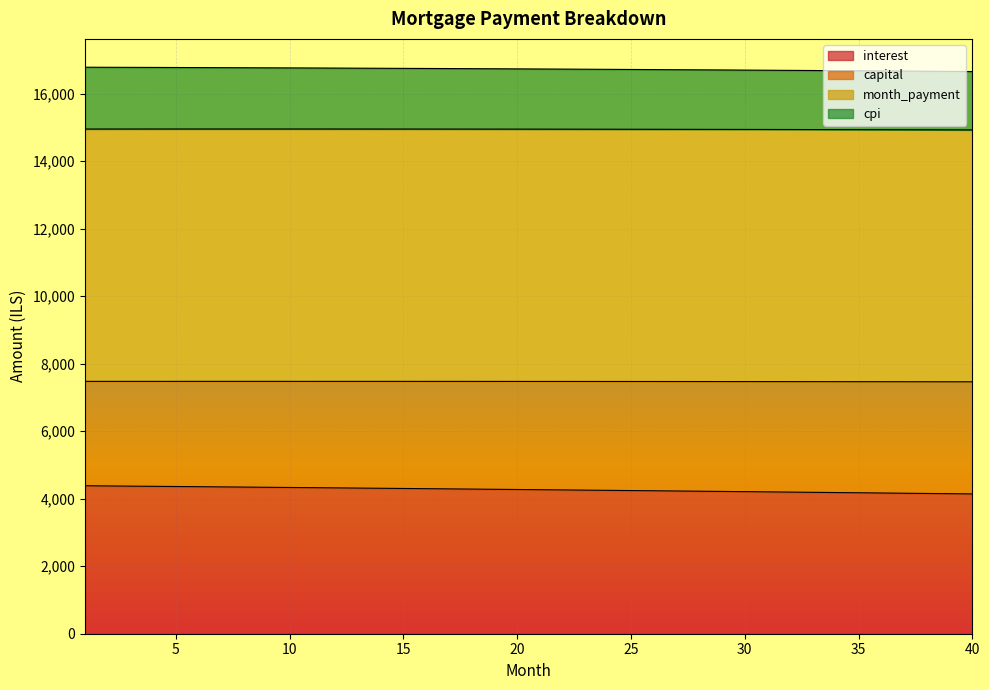

At which category is the sum across all series the highest?

1